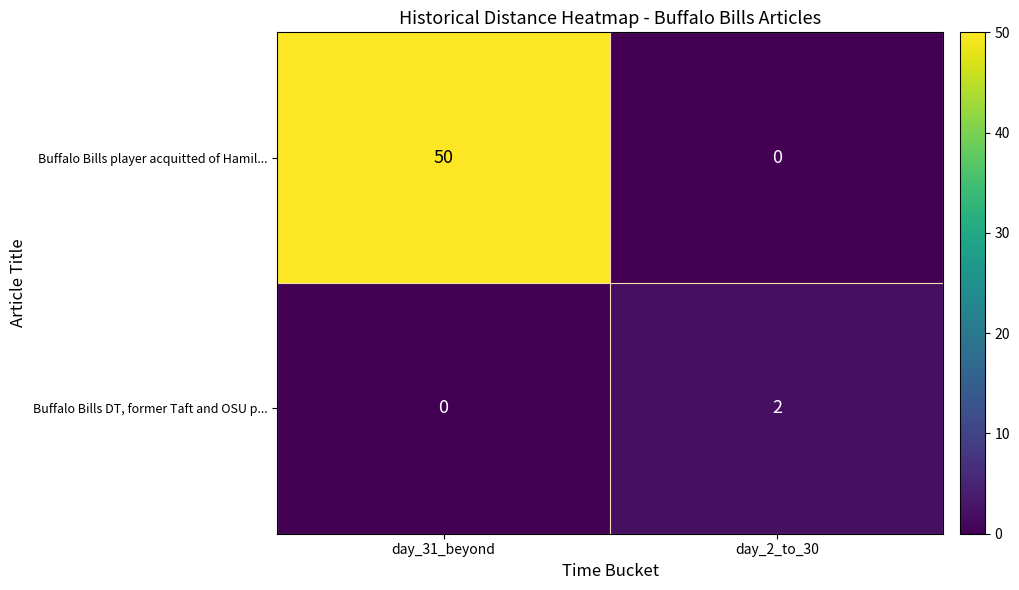

How many data points does each series have?

2